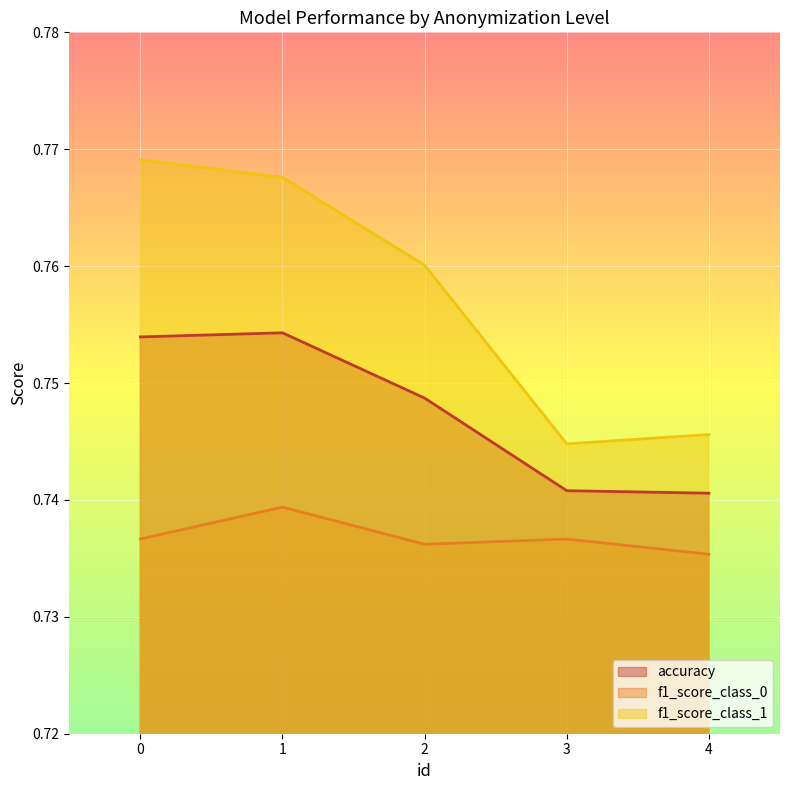

What is the minimum value shown in the chart?

0.7